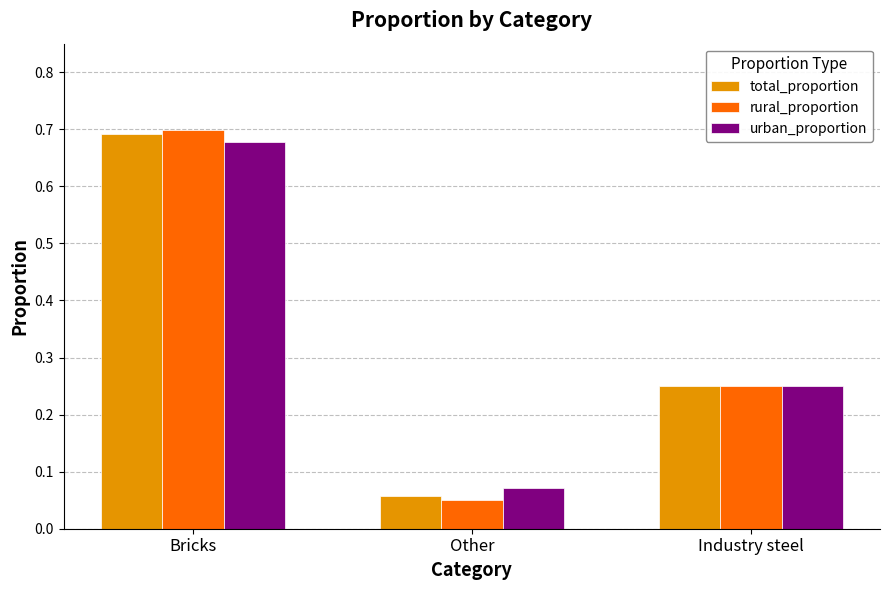

At which label does urban_proportion reach its minimum?

Other